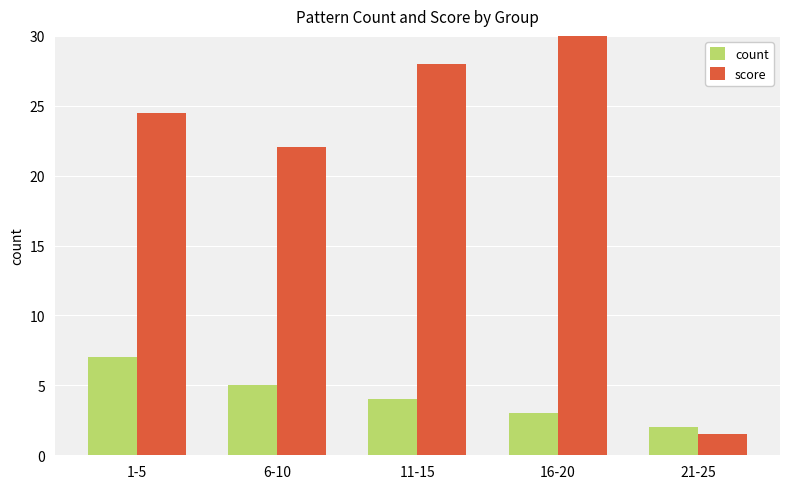

How many values in the score series are below 24?

2